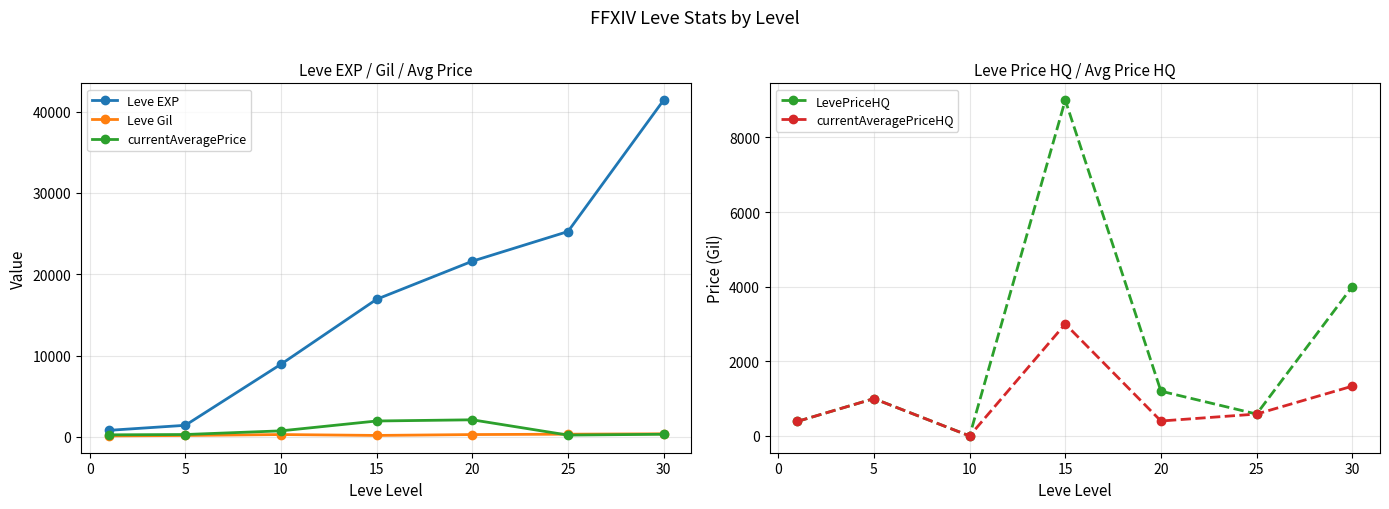

What is the value of the currentAveragePriceHQ point at the 6th from the left?

586.1